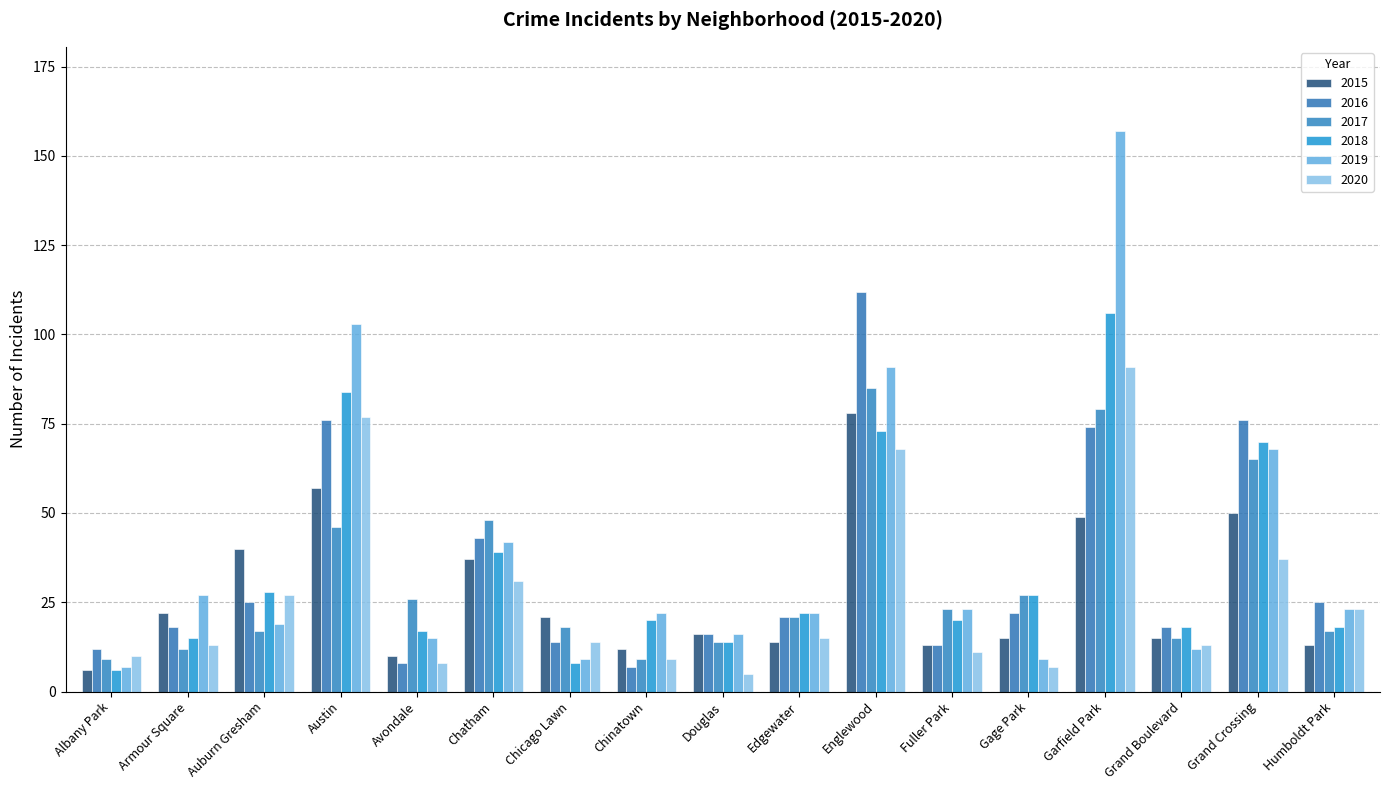

At which label is 2020 closest to 48?

Grand Crossing